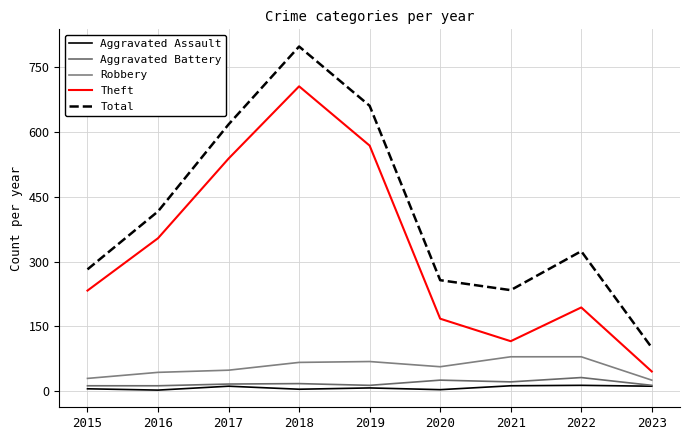

What is the value of the Total point at the 8th from the left?

324